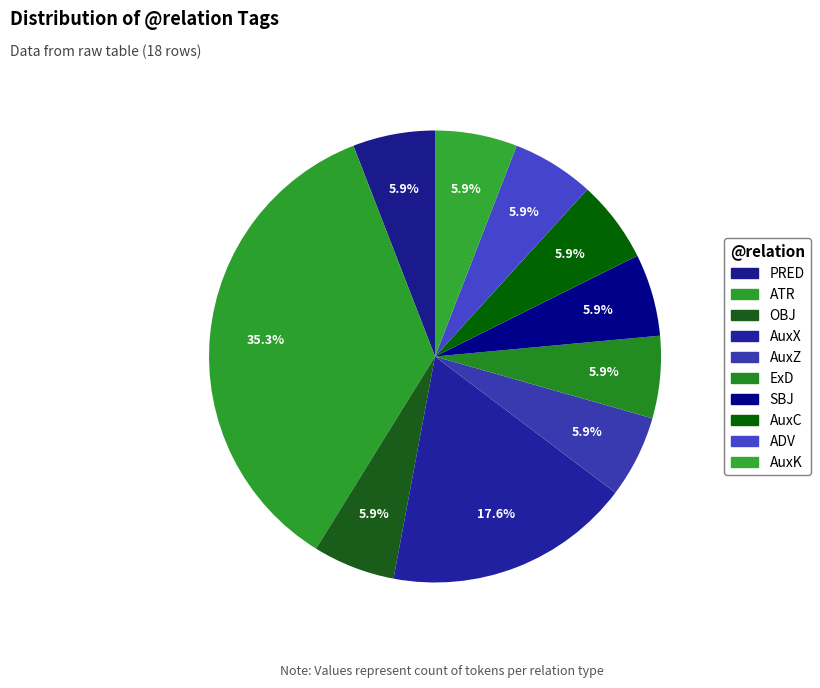

What is the total percentage of ExD and AuxX?

23.5%